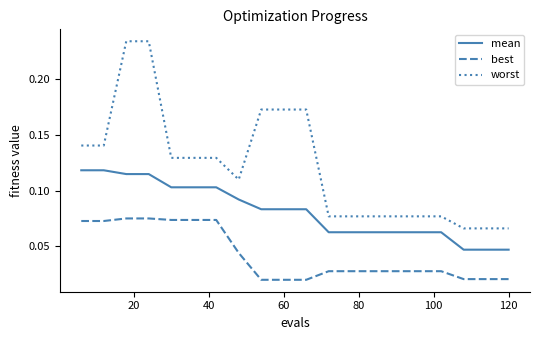

List the series in order of their peak value, lowest first.

best, mean, worst